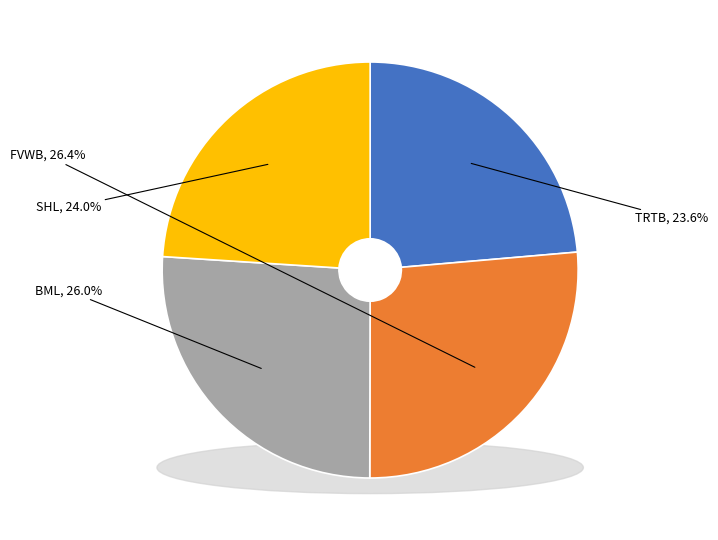

What percentage is the TRTB slice, to the nearest percent?

24%